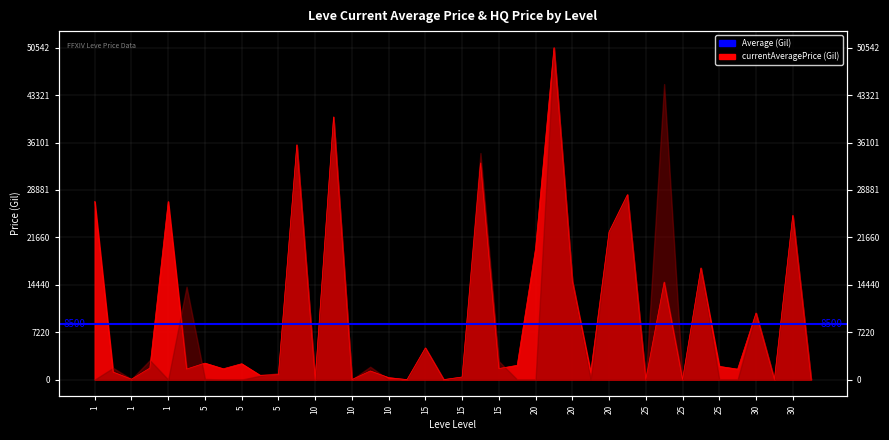

How many categories are shown in the chart?

40